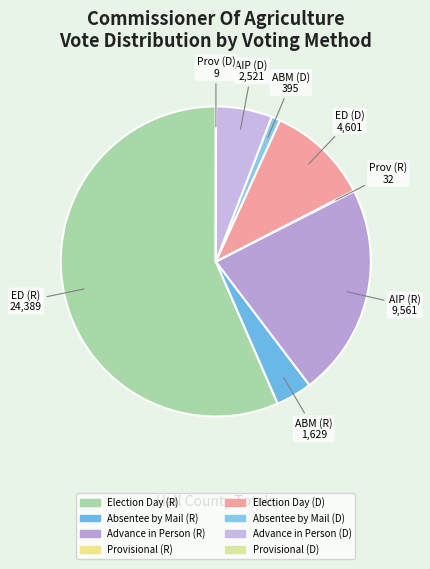

The Election Day (D) slice represents 3% of the pie. True or false?

False